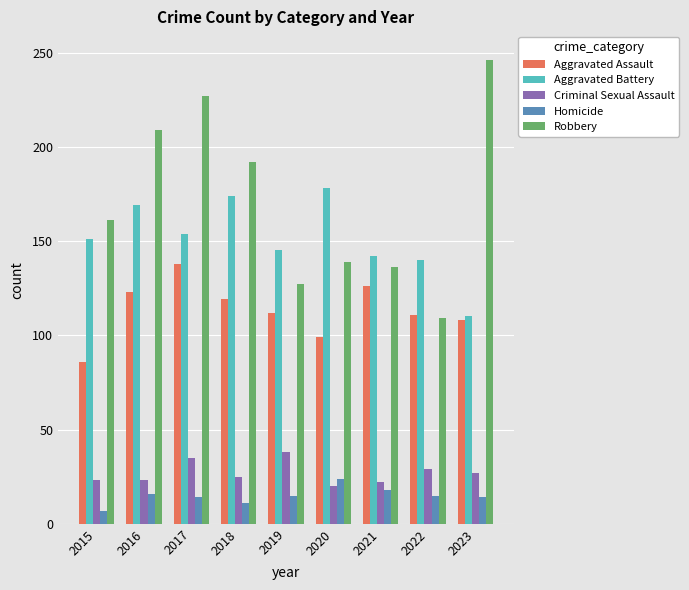

What is the value of the Robbery bar at the 7th from the left?

136